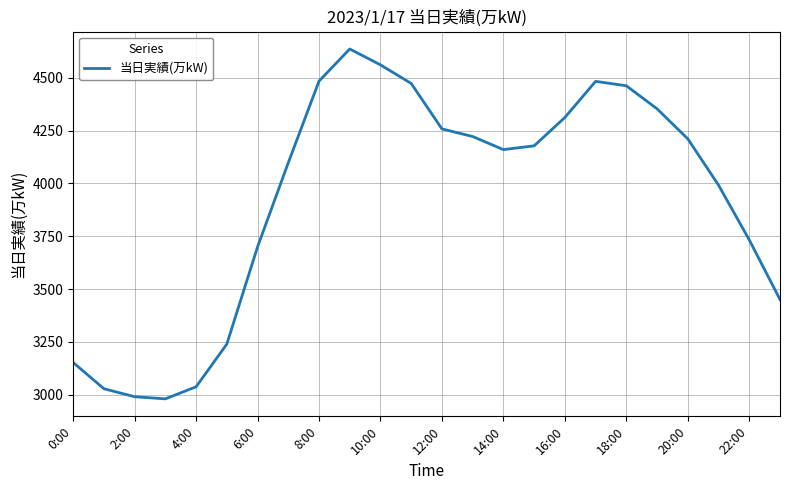

What is the difference between the maximum and minimum values?

1655